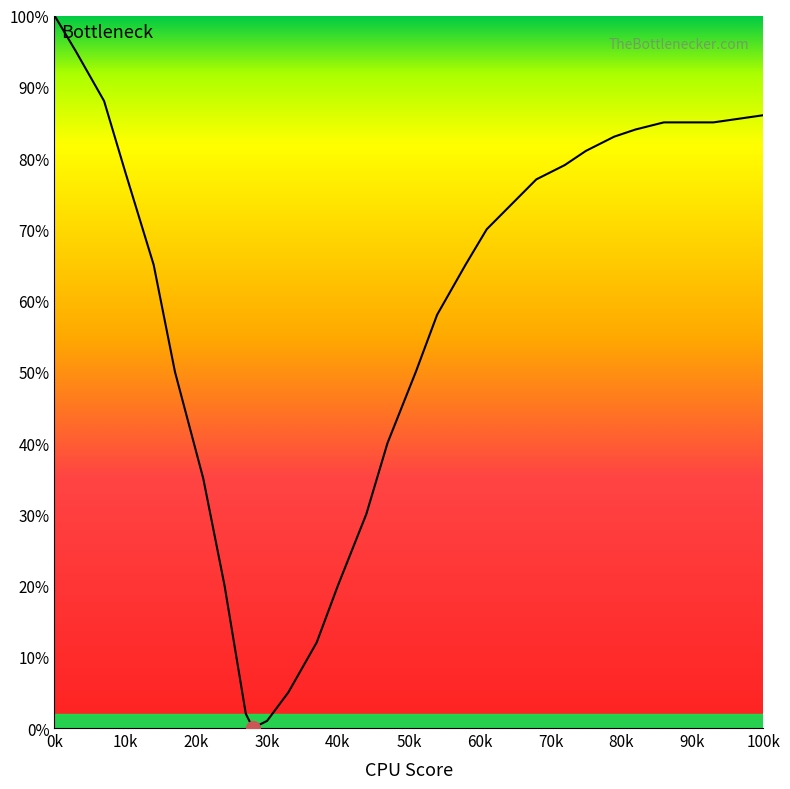

What is the difference between the maximum and minimum values?

100